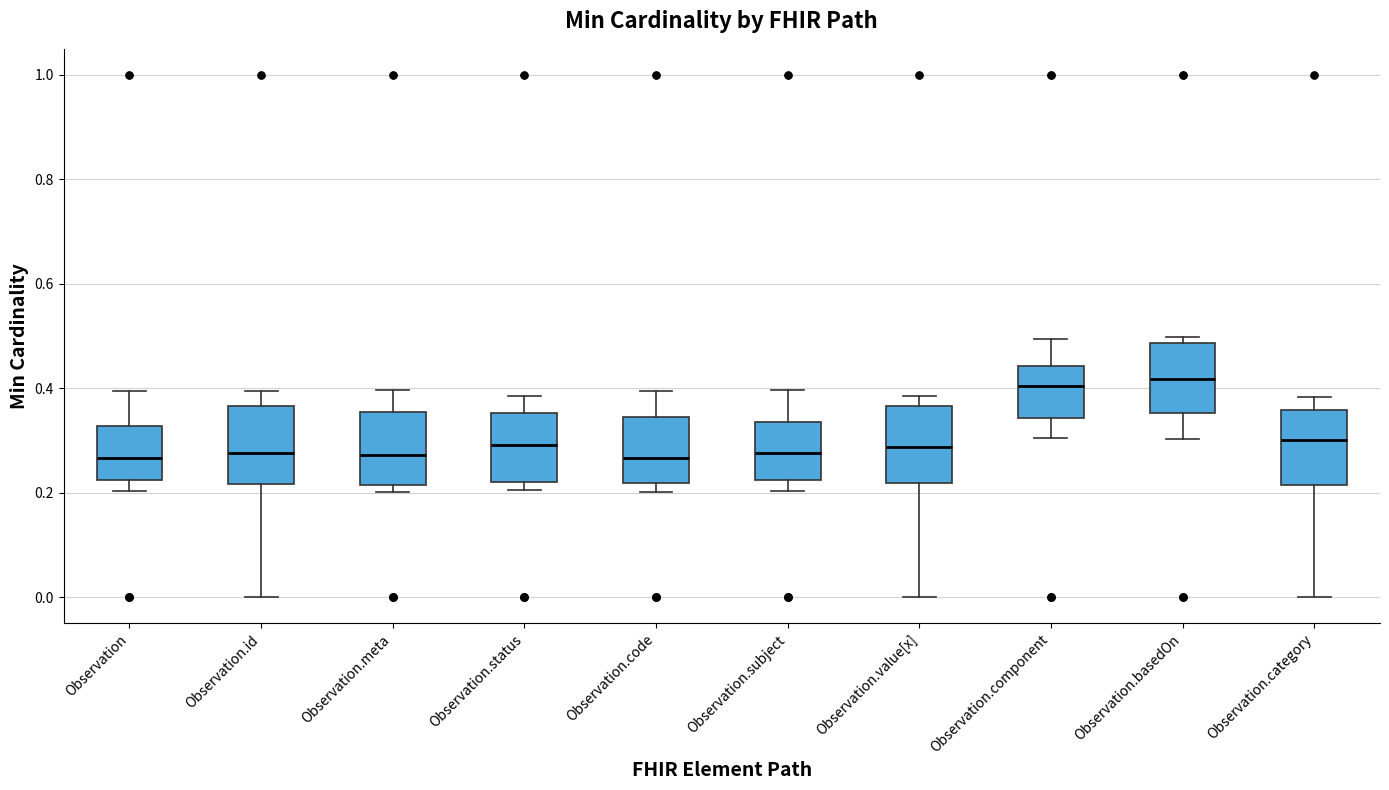

Reading left to right, read every box against the y-axis: the position of its median line, the range the box covers, and the ends of its whiskers. The values are not printed on the chart, so give them approximately, as read against the axis.

Observation: median 0.26, box 0.22 to 0.32, whiskers 0.20 to 0.40
Observation.id: median 0.28, box 0.22 to 0.36, whiskers 0.00 to 0.40
Observation.meta: median 0.28, box 0.22 to 0.36, whiskers 0.20 to 0.40
Observation.status: median 0.30, box 0.22 to 0.36, whiskers 0.20 to 0.38
Observation.code: median 0.26, box 0.22 to 0.34, whiskers 0.20 to 0.40
Observation.subject: median 0.28, box 0.22 to 0.34, whiskers 0.20 to 0.40
Observation.value[x]: median 0.28, box 0.22 to 0.36, whiskers 0.00 to 0.38
Observation.component: median 0.40, box 0.34 to 0.44, whiskers 0.30 to 0.50
Observation.basedOn: median 0.42, box 0.36 to 0.48, whiskers 0.30 to 0.50
Observation.category: median 0.30, box 0.22 to 0.36, whiskers 0.00 to 0.38